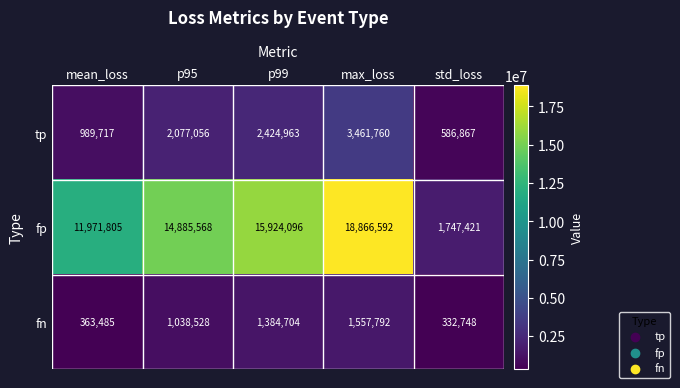

What is the sum of the tp values at p95 and mean_loss?

3066773